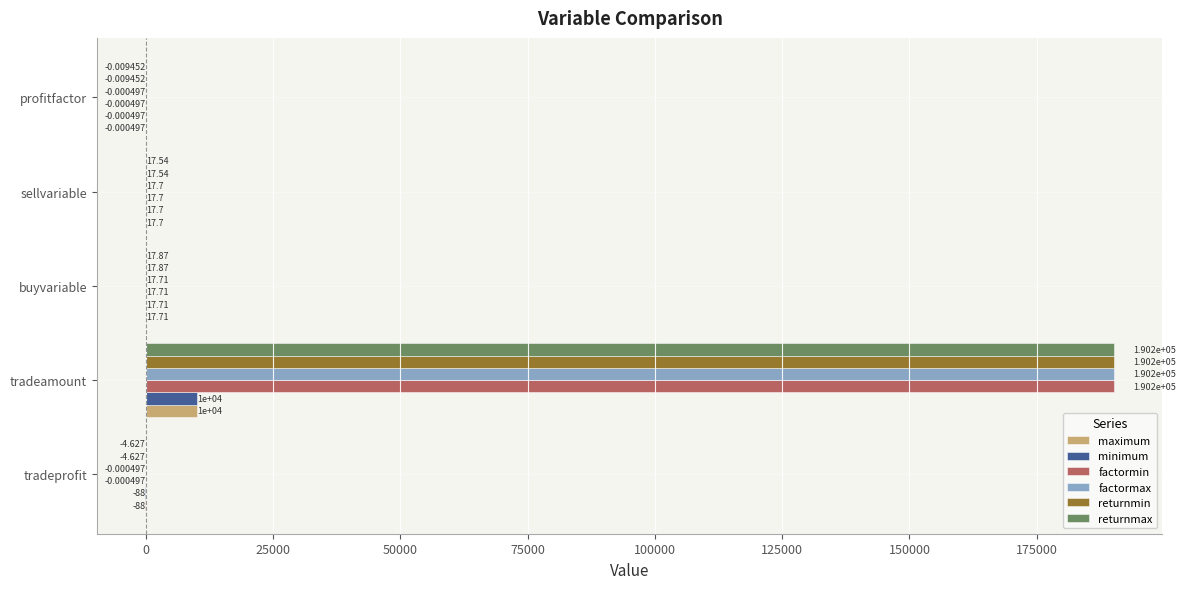

What is the average value of the maximum series?

1989.5